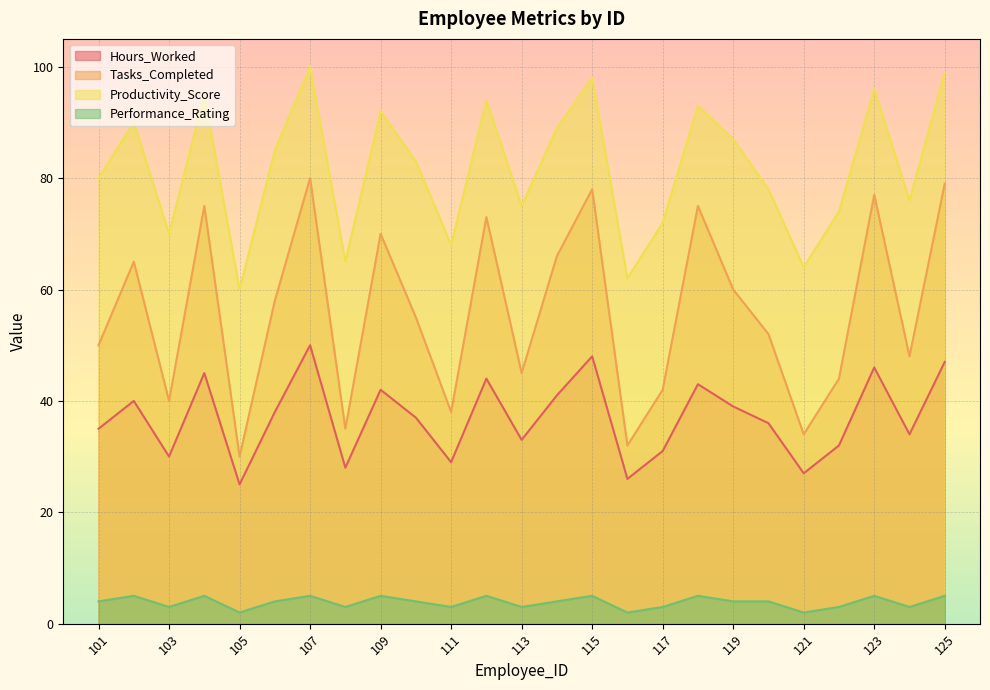

Which has a higher value, 125 or 124?

125